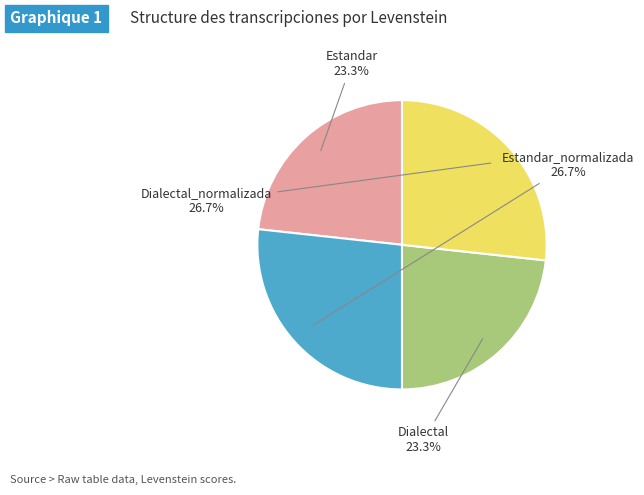

Combined, what portion of the pie is Estandar and Estandar_normalizada?

50.0%